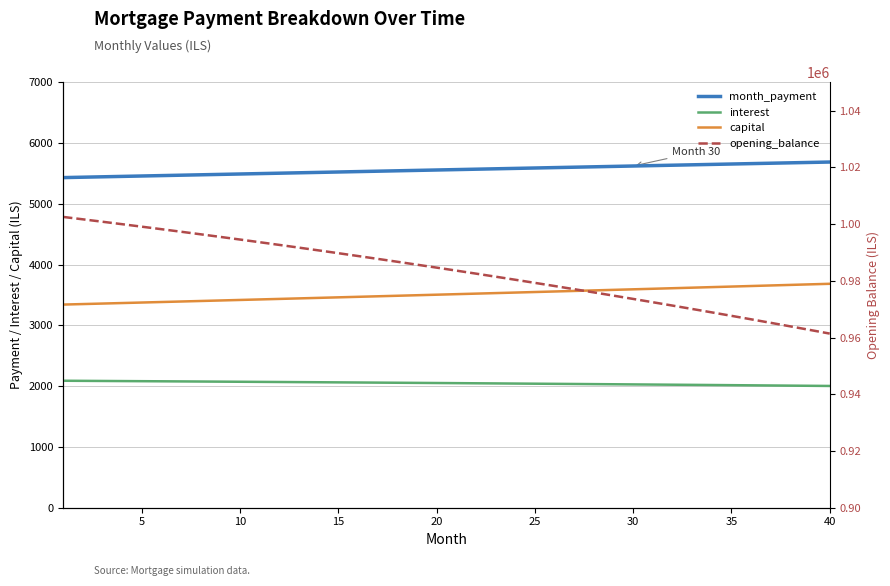

True or false: month_payment and capital cross at least once.

False